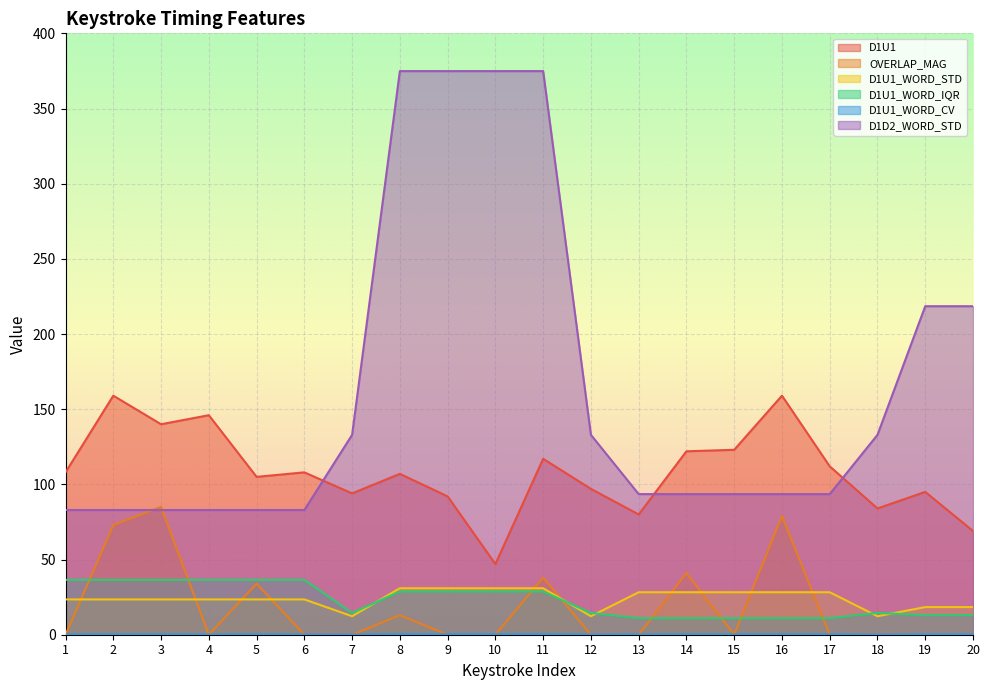

Which series has the largest range (max minus min)?

D1D2_WORD_STD